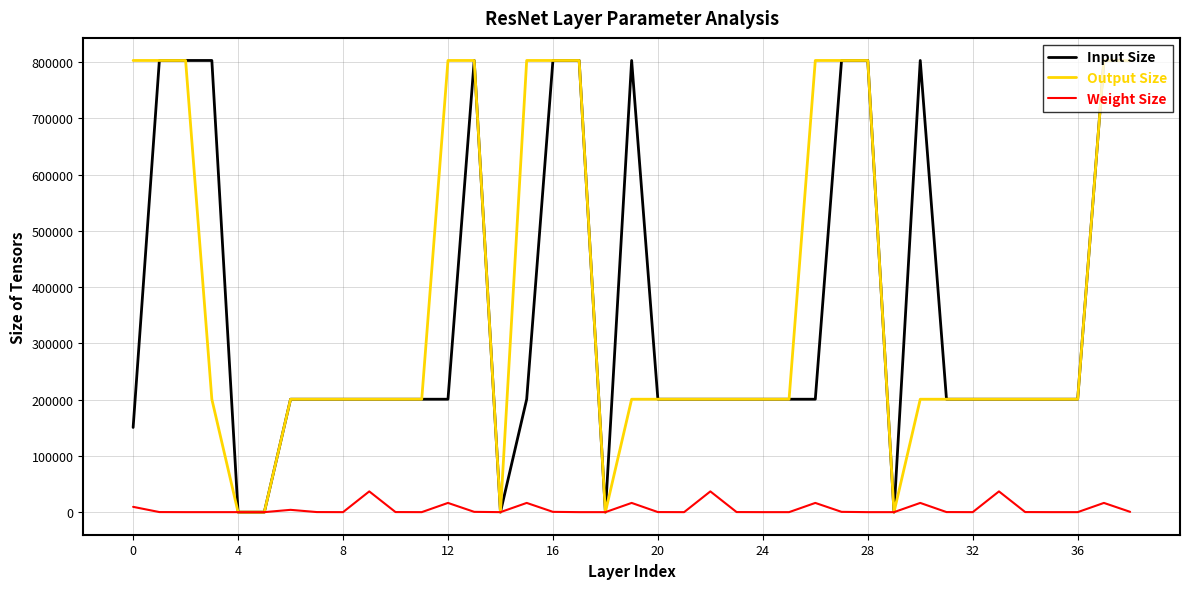

What is the greatest value displayed?

802816